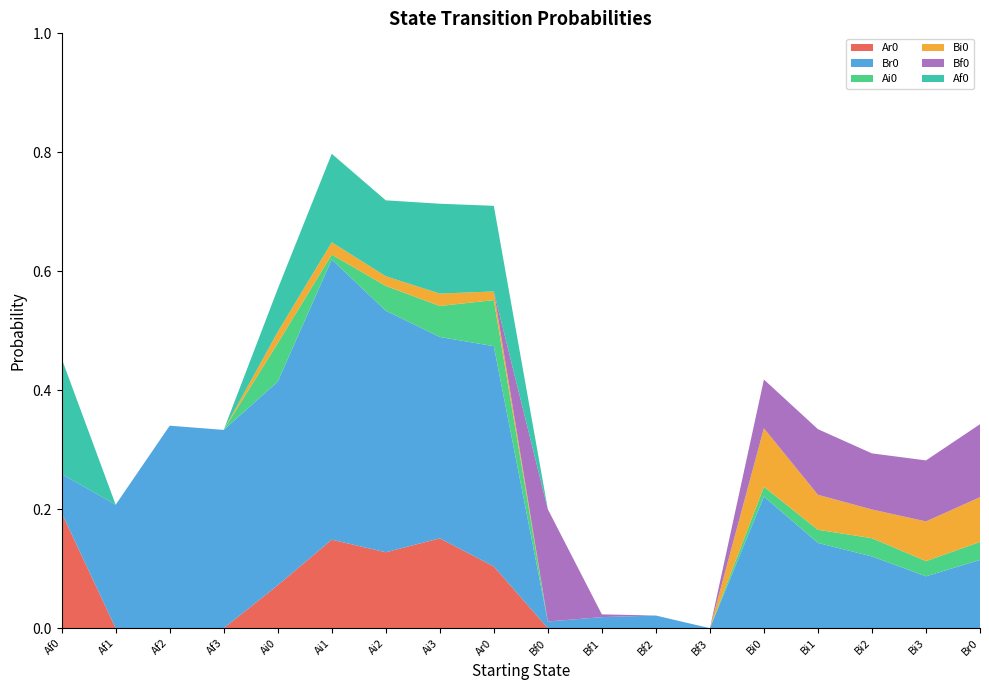

Reading left to right, transcribe all the data shown in this chart.

Ar0: Af0=0.2	Af1=0.0	Af2=0.0	Af3=0.0	Ai0=0.1	Ai1=0.1	Ai2=0.1	Ai3=0.2	Ar0=0.1	Bf0=0.0	Bf1=0.0	Bf2=0.0	Bf3=0.0	Bi0=0.0	Bi1=0.0	Bi2=0.0	Bi3=0.0	Br0=0.0
Br0: Af0=0.1	Af1=0.2	Af2=0.3	Af3=0.3	Ai0=0.3	Ai1=0.5	Ai2=0.4	Ai3=0.3	Ar0=0.4	Bf0=0.0	Bf1=0.0	Bf2=0.0	Bf3=0.0	Bi0=0.2	Bi1=0.1	Bi2=0.1	Bi3=0.1	Br0=0.1
Ai0: Af0=0.0	Af1=0.0	Af2=0.0	Af3=0.0	Ai0=0.1	Ai1=0.0	Ai2=0.0	Ai3=0.1	Ar0=0.1	Bf0=0.0	Bf1=0.0	Bf2=0.0	Bf3=0.0	Bi0=0.0	Bi1=0.0	Bi2=0.0	Bi3=0.0	Br0=0.0
Bi0: Af0=0.0	Af1=0.0	Af2=0.0	Af3=0.0	Ai0=0.0	Ai1=0.0	Ai2=0.0	Ai3=0.0	Ar0=0.0	Bf0=0.0	Bf1=0.0	Bf2=0.0	Bf3=0.0	Bi0=0.1	Bi1=0.1	Bi2=0.0	Bi3=0.1	Br0=0.1
Bf0: Af0=0.0	Af1=0.0	Af2=0.0	Af3=0.0	Ai0=0.0	Ai1=0.0	Ai2=0.0	Ai3=0.0	Ar0=0.0	Bf0=0.2	Bf1=0.0	Bf2=0.0	Bf3=0.0	Bi0=0.1	Bi1=0.1	Bi2=0.1	Bi3=0.1	Br0=0.1
Af0: Af0=0.2	Af1=0.0	Af2=0.0	Af3=0.0	Ai0=0.1	Ai1=0.1	Ai2=0.1	Ai3=0.2	Ar0=0.1	Bf0=0.0	Bf1=0.0	Bf2=0.0	Bf3=0.0	Bi0=0.0	Bi1=0.0	Bi2=0.0	Bi3=0.0	Br0=0.0